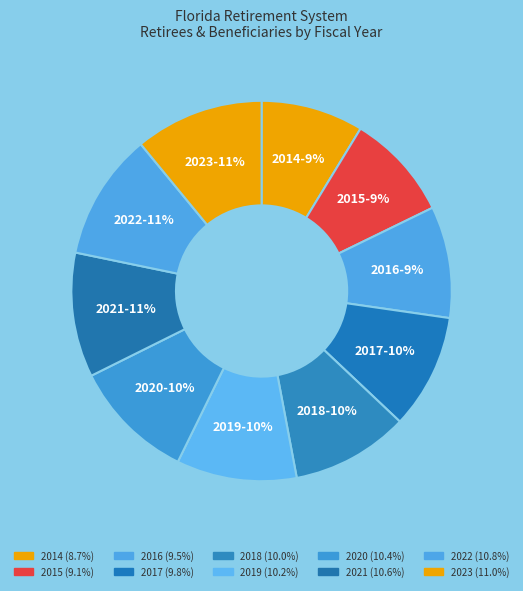

Does 2017 account for over 50% of the chart?

No